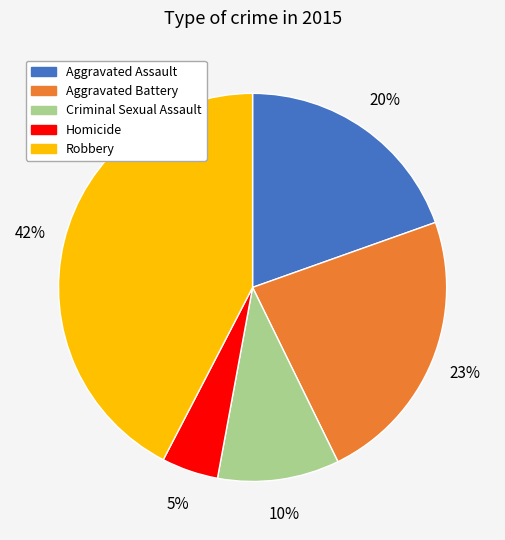

To the nearest percent, what percentage of the pie is Criminal Sexual Assault?

10%